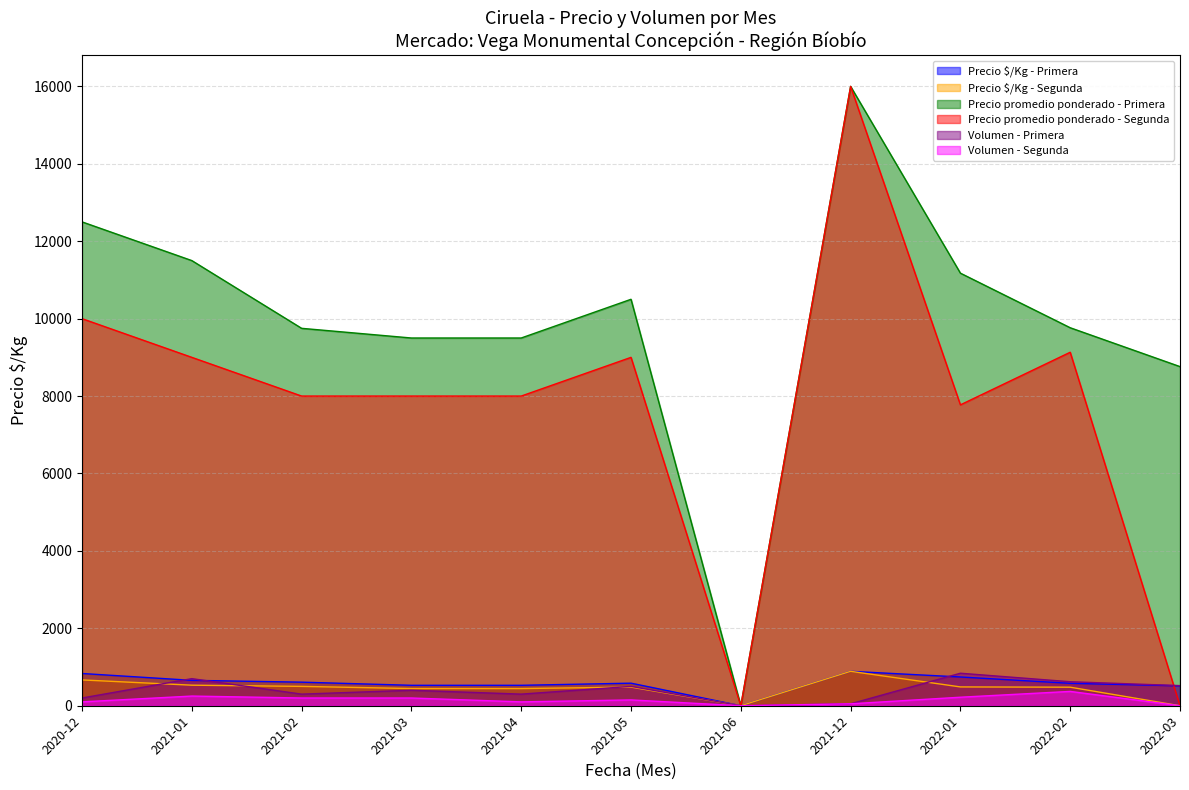

Rank the series at 2022-02 from lowest to highest value.

Volumen - Segunda, Precio $/Kg - Segunda, Precio $/Kg - Primera, Volumen - Primera, Precio promedio ponderado - Segunda, Precio promedio ponderado - Primera